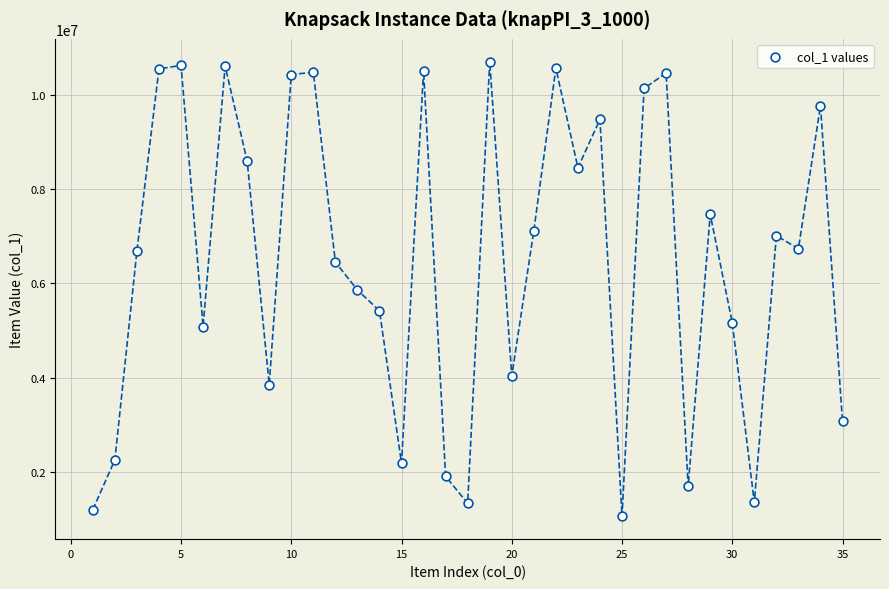

What is the range of X values (max minus min)?

34